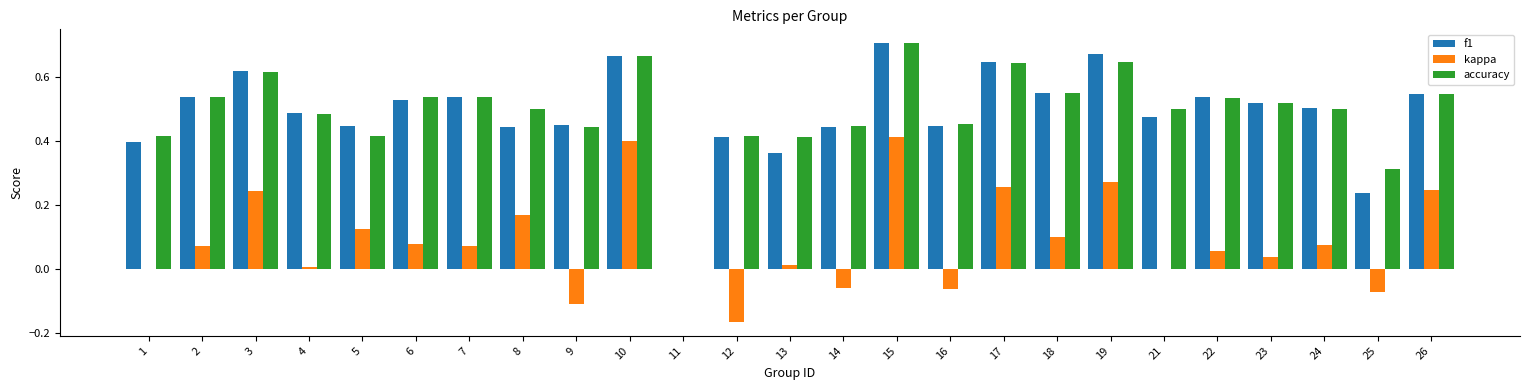

Which category has the highest value in the accuracy series?

15